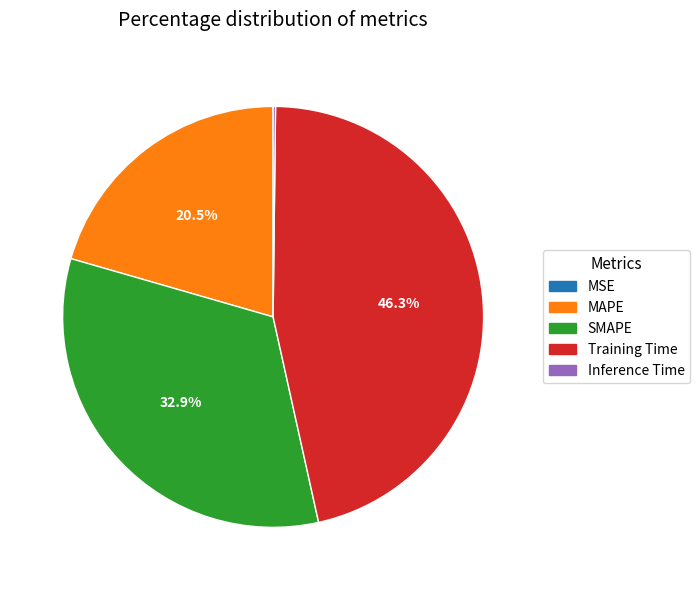

Does Training Time account for over 50% of the chart?

No